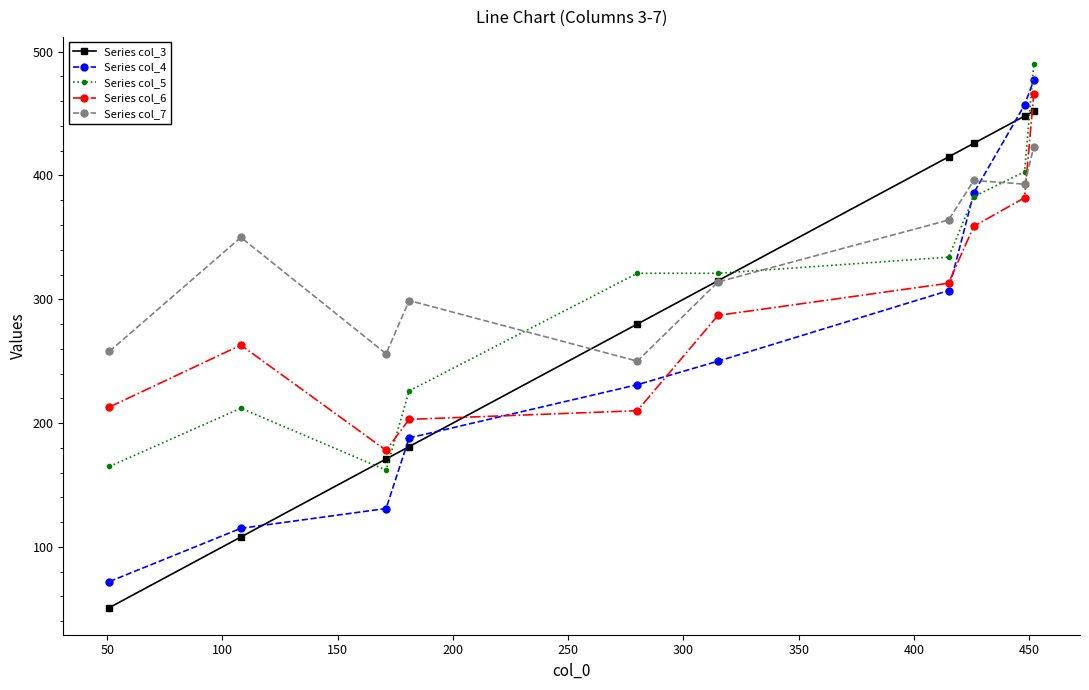

What is the highest value of the Series col_5 series?

490